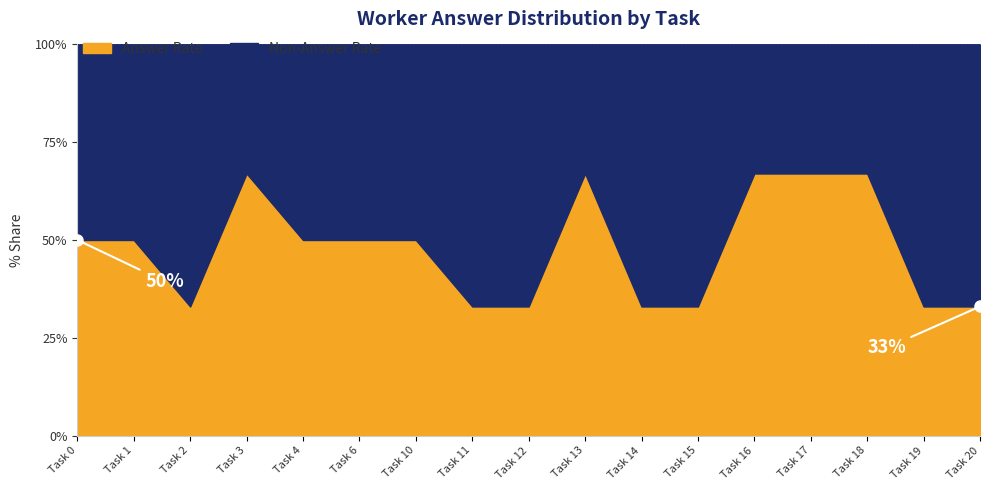

What are all the series names shown in the legend?

Answer Rate, Non-Answer Rate